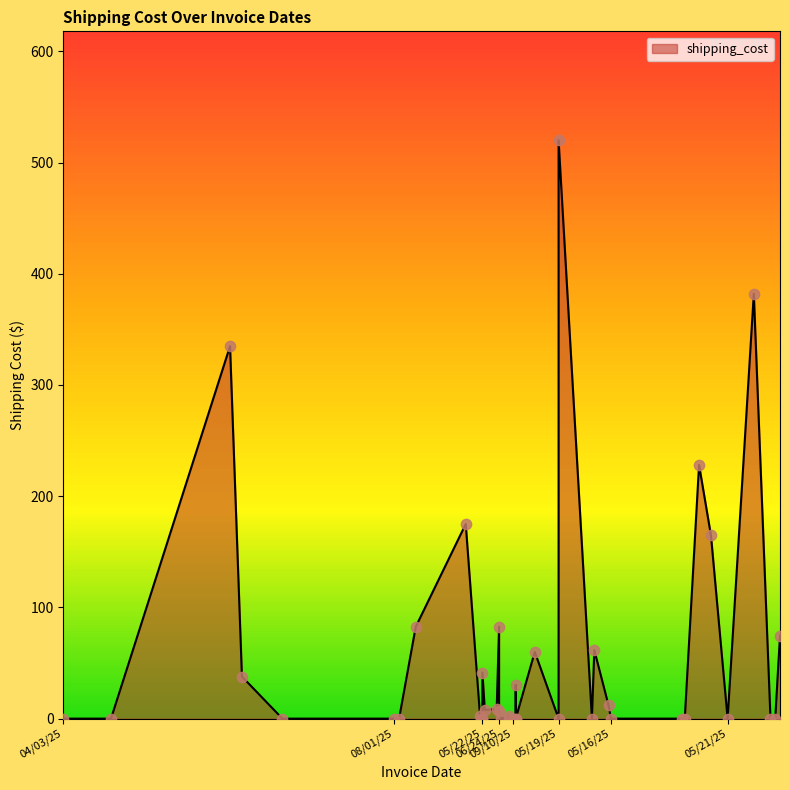

What is the change in value from 01/22/25 to 05/30/25?

-274.9